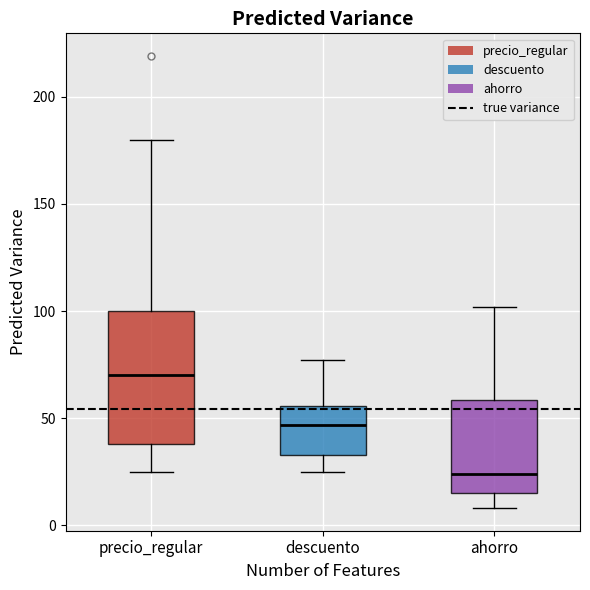

Which box's median line is the highest?

precio_regular